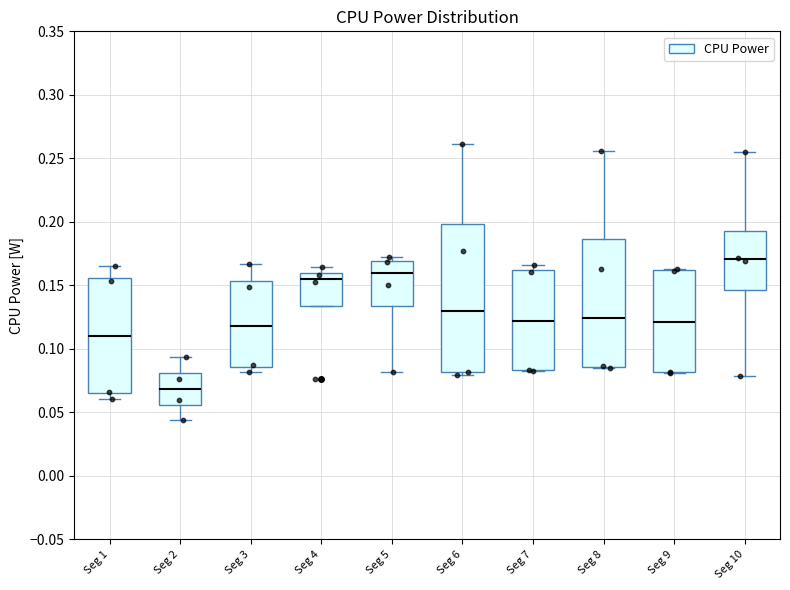

Which box is the tallest, from its lower edge to its upper edge?

Seg 6